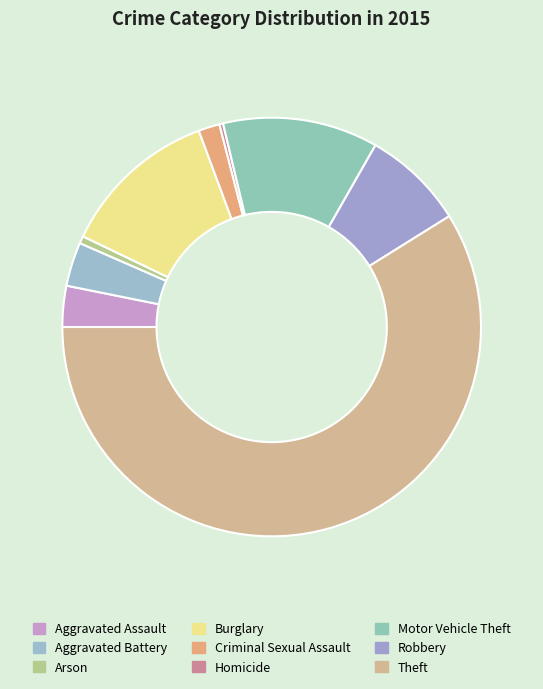

Count the number of slices in the pie.

9